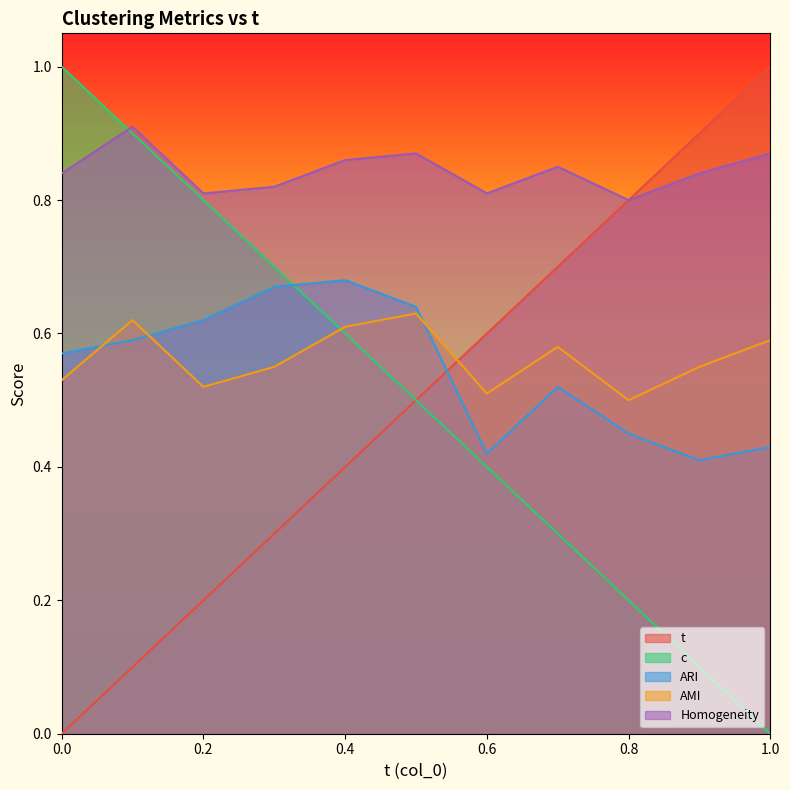

How many times do AMI and t cross each other?

1